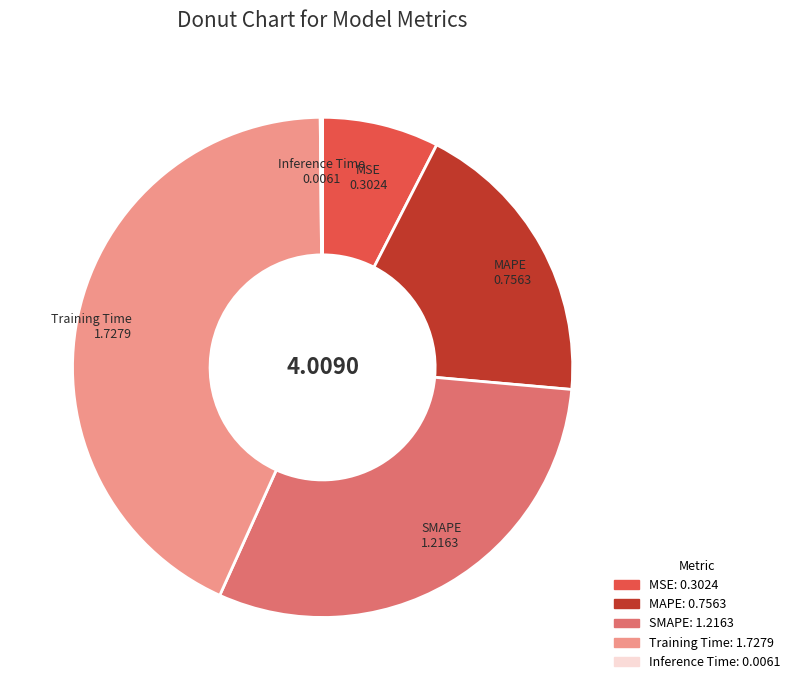

What is the ratio of the value at SMAPE 1.2163 to the value at Training Time 1.7279?

0.7